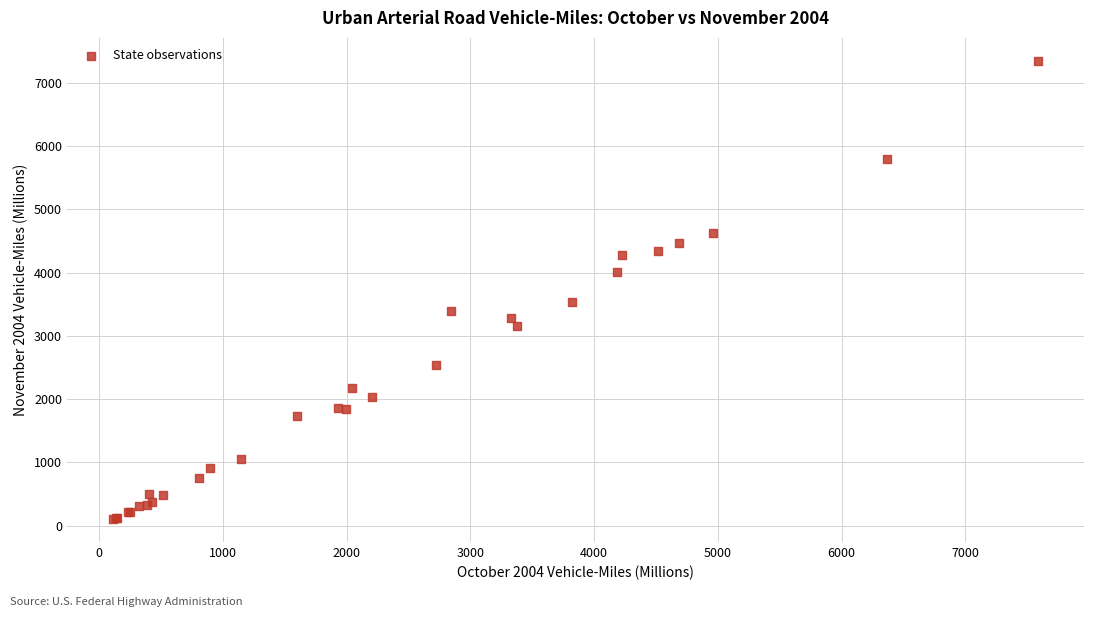

What Y value in the scatter plot is closest to 3724?

3541